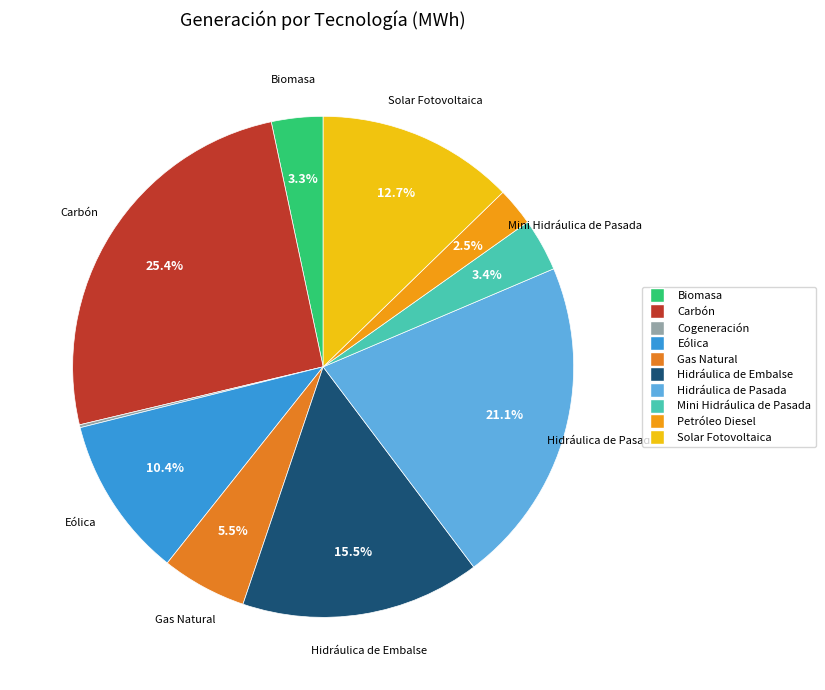

What portion of the pie excludes Eólica?

89.6%